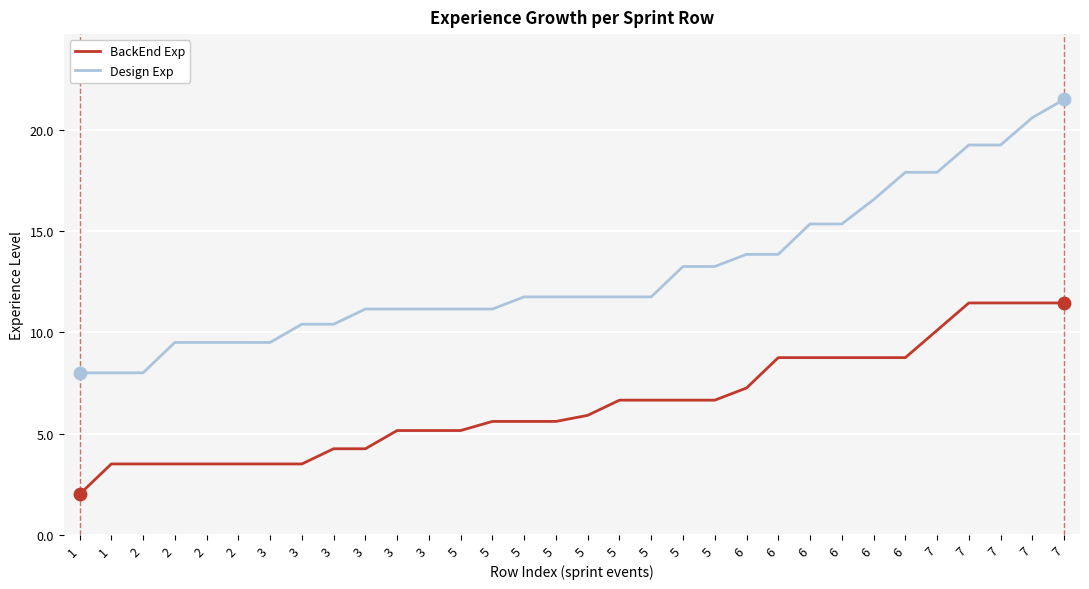

Is this an area chart (filled region under the line)?

No